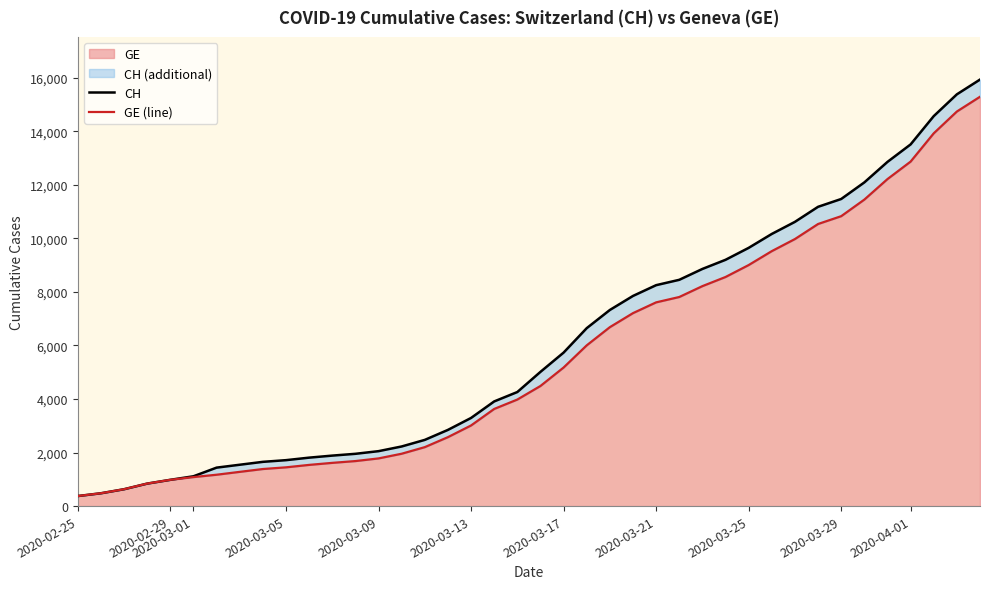

What is the highest value of the GE series?

15284